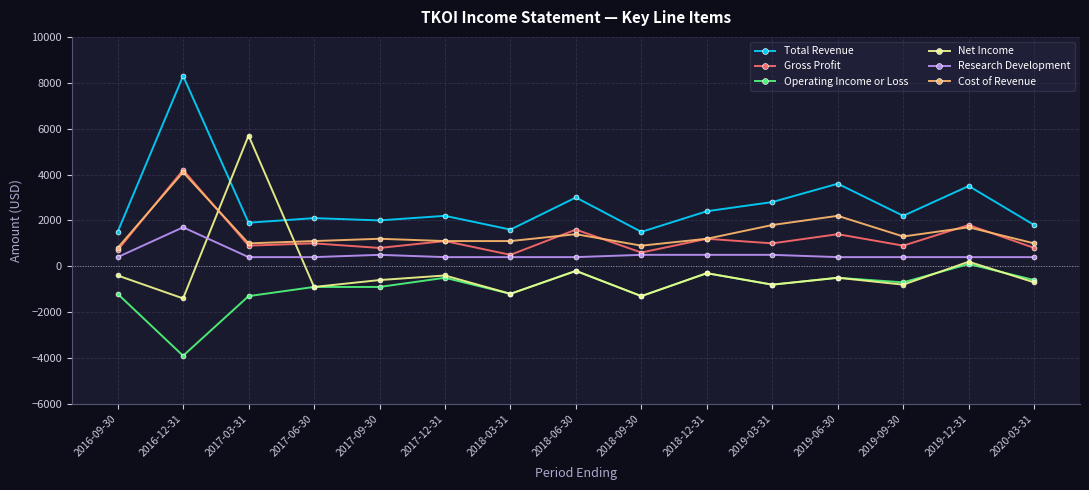

Does the chart have visible grid lines?

Yes